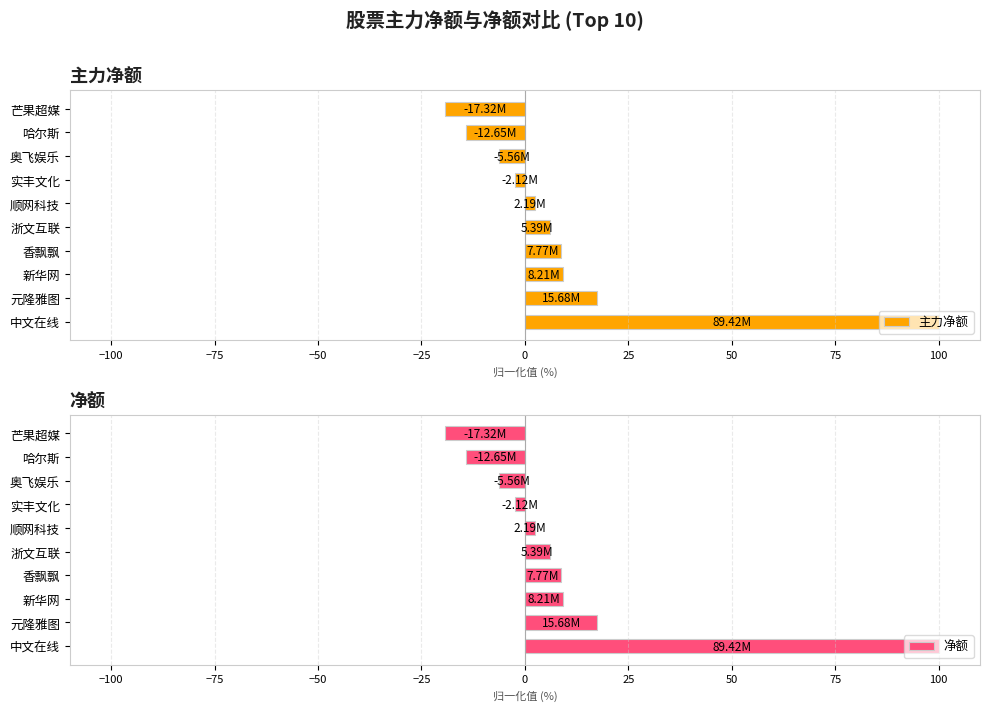

What is the average value of the 净额 series?

10.2